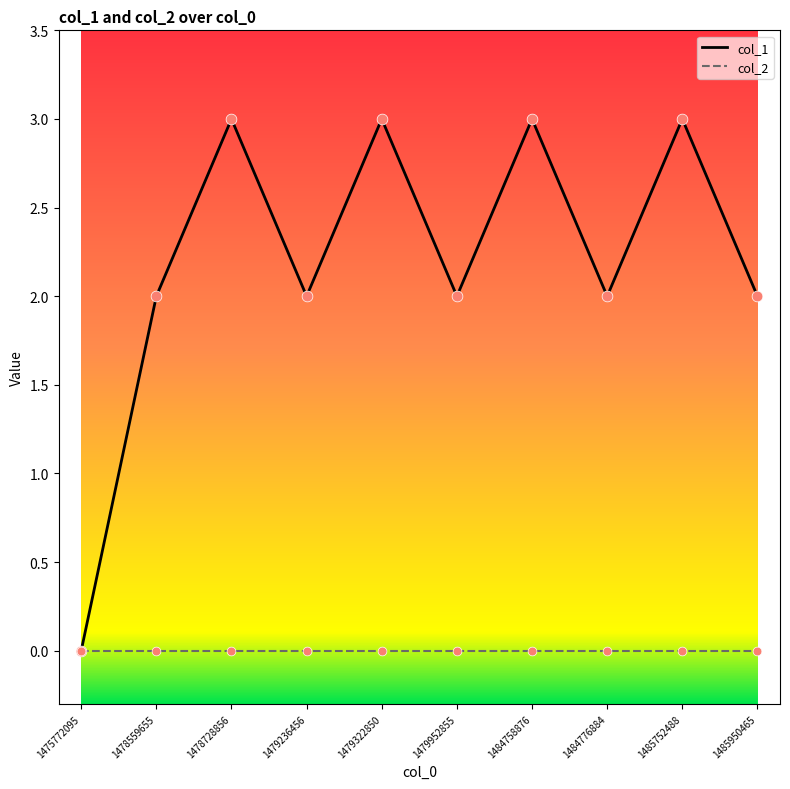

Which series has the largest range (max minus min)?

col_1